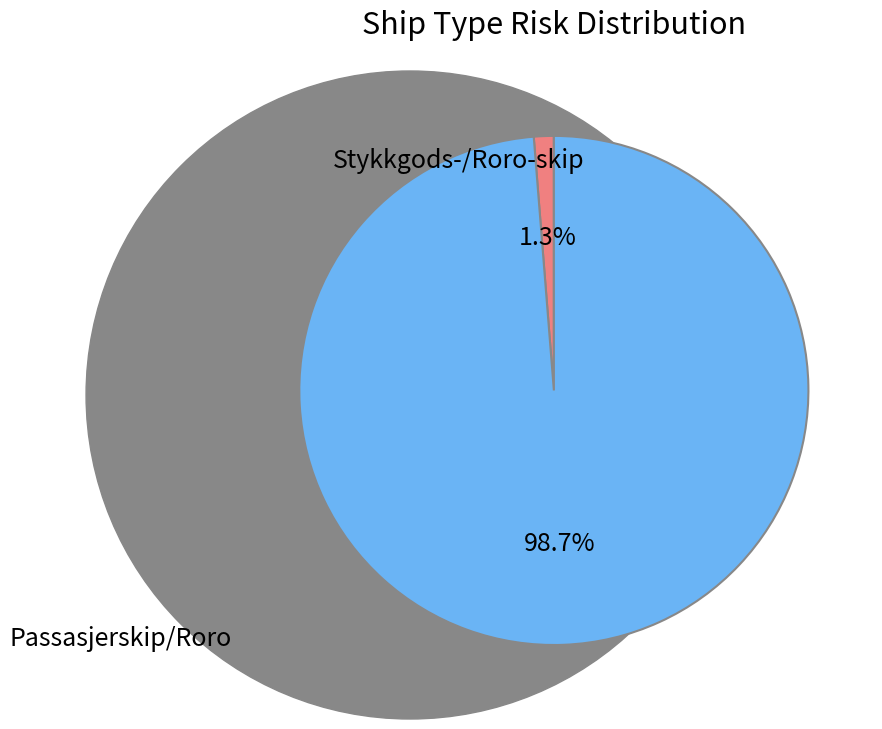

Is there a majority slice in this chart?

Yes